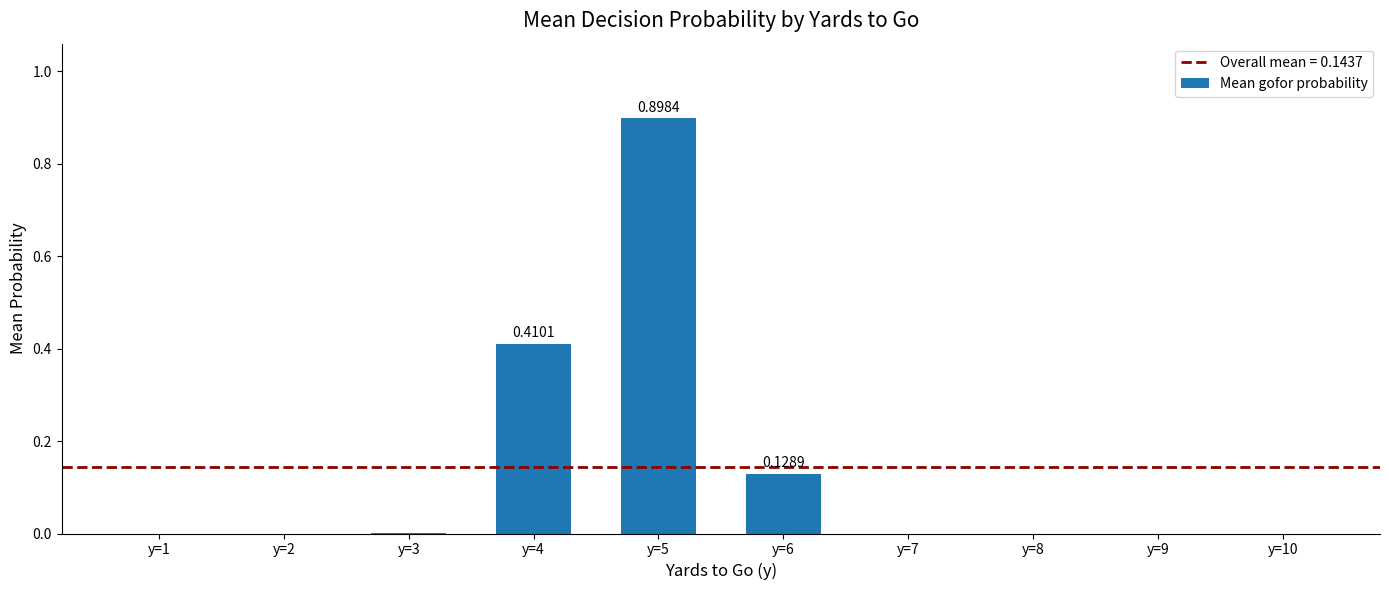

Between y=5 and y=9, which is larger?

y=5